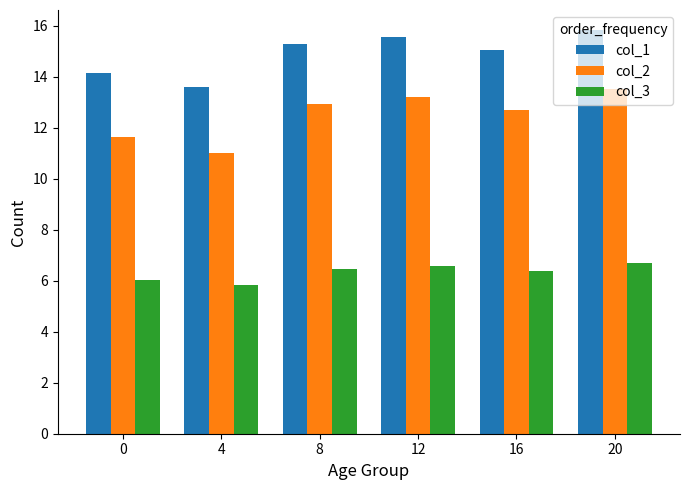

How many values in the col_2 series are below 12?

2